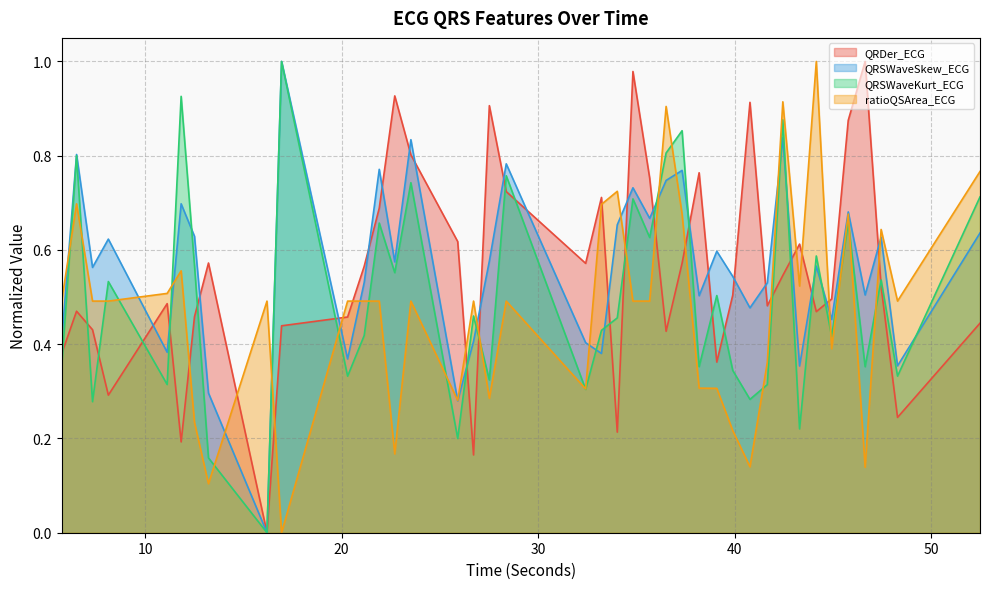

How many interior local peaks does the ratioQSArea_ECG series have?

12